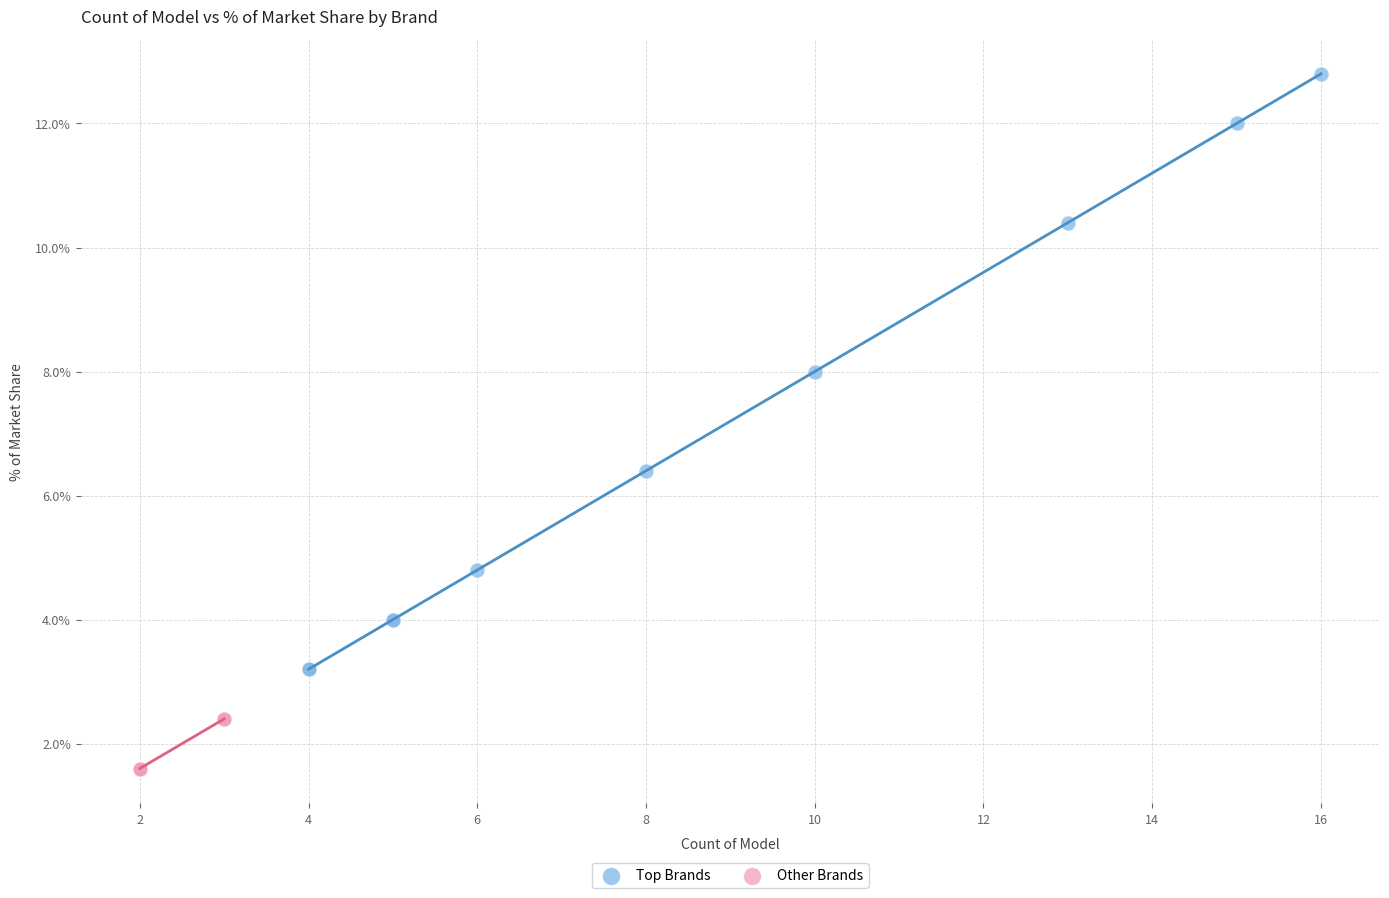

Which series has the largest Y range (max minus min)?

Top Brands